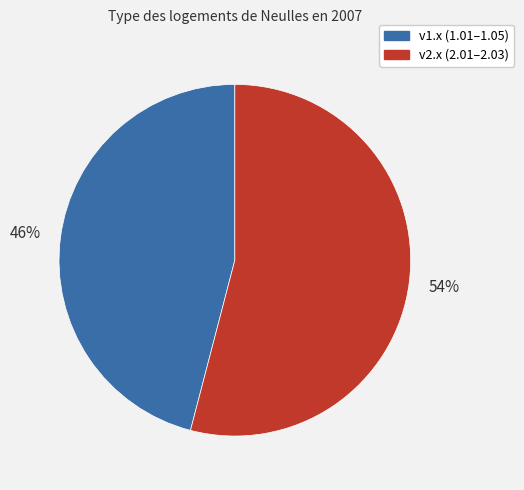

To the nearest percent, what is the difference between the largest and smallest slice percentages?

8%